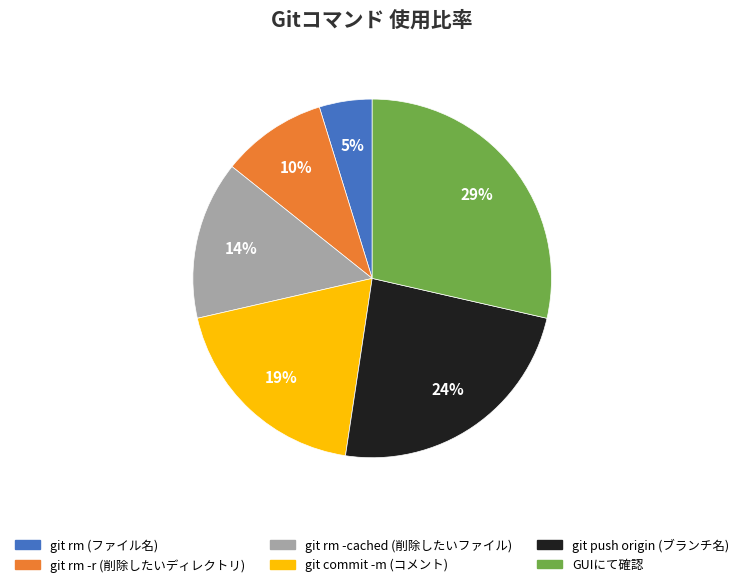

Which slice is the largest?

GUIにて確認